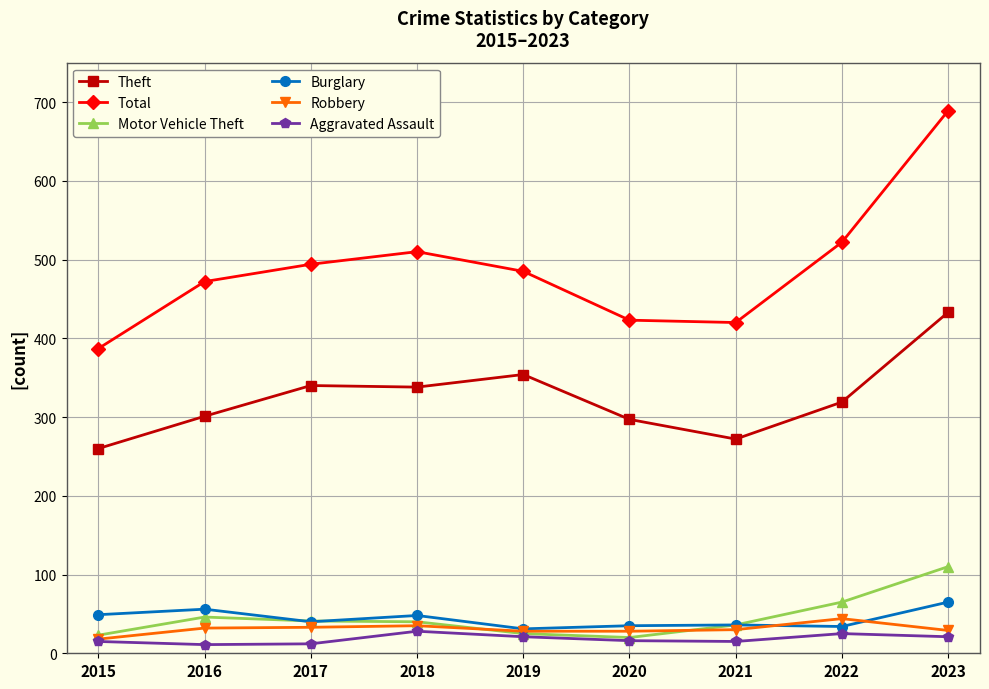

True or false: Total has more than 0 interior local peaks.

True